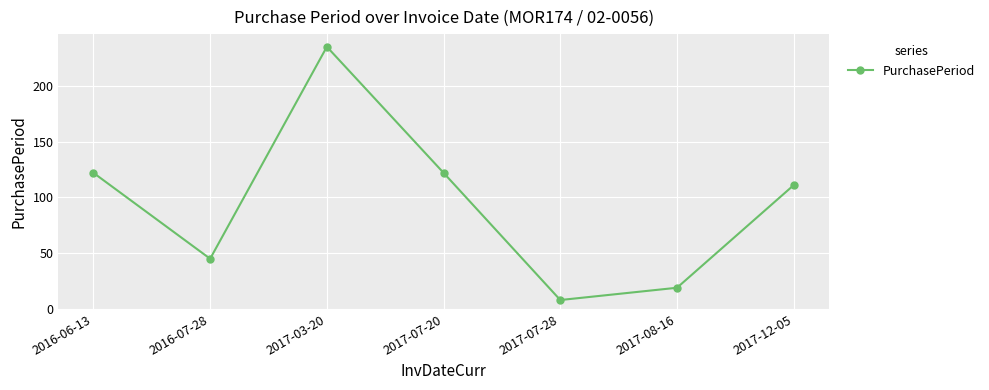

Reading right to left, extract all data points from this chart.

2017-12-05=111	2017-08-16=19	2017-07-28=8	2017-07-20=122	2017-03-20=235	2016-07-28=45	2016-06-13=122